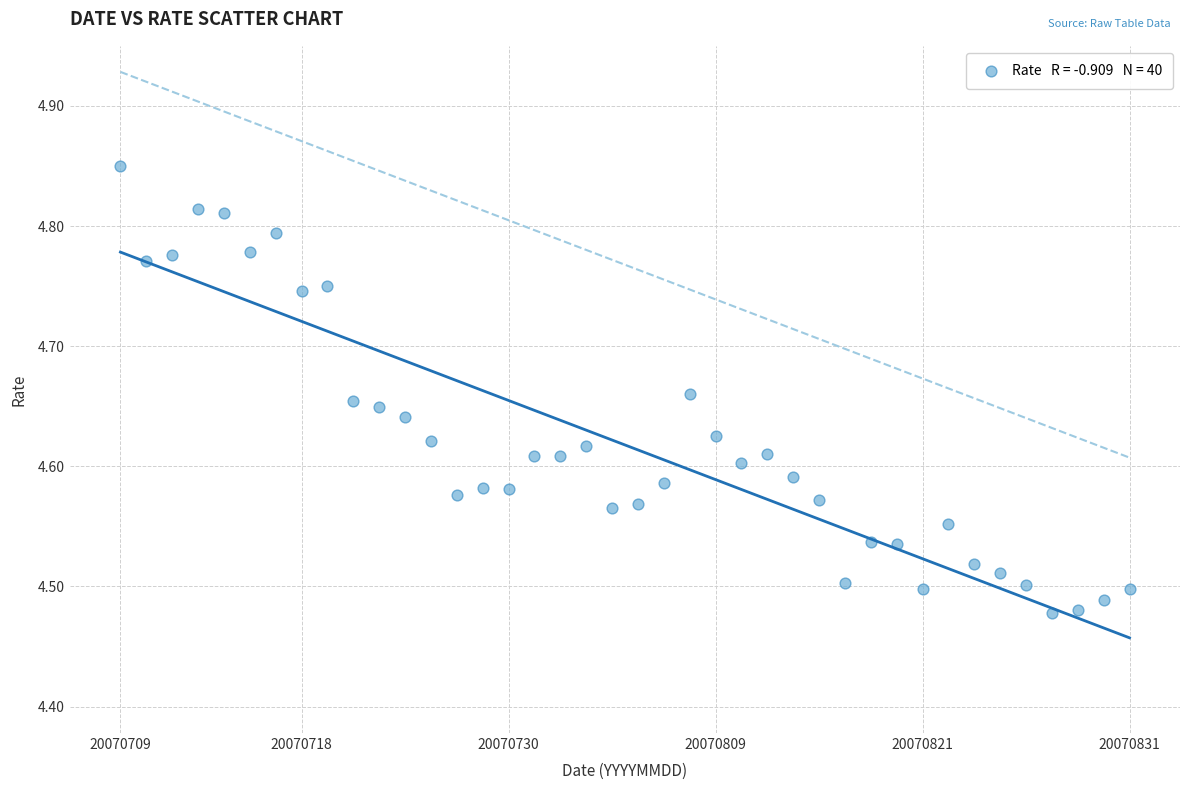

What is the range of Y values (max minus min)?

0.4